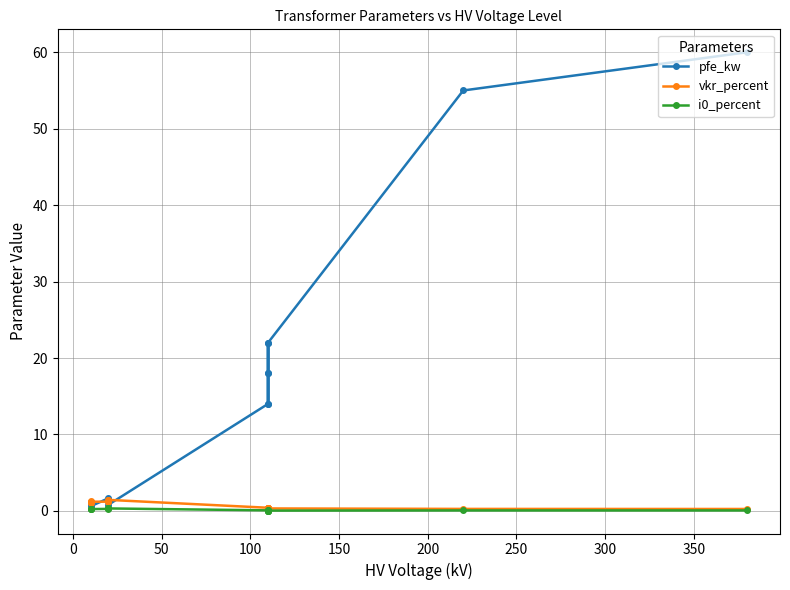

Reading left to right, extract all data points from this chart.

pfe_kw: 60.0	55.0	22.0	18.0	14.0	22.0	18.0	14.0	0.8	1.4	1.6	0.6	0.9	1.2
vkr_percent: 0.2	0.3	0.3	0.3	0.4	0.3	0.3	0.4	1.4	1.4	1.2	1.2	1.3	1.1
i0_percent: 0.1	0.1	0.0	0.1	0.1	0.0	0.1	0.1	0.3	0.3	0.3	0.2	0.2	0.2